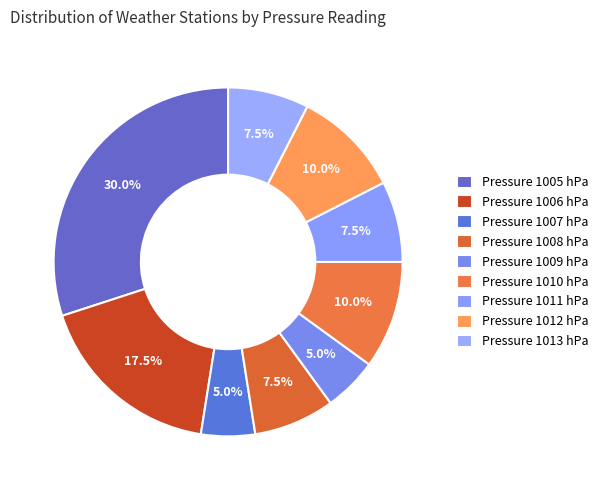

How many segments does this pie chart have?

9